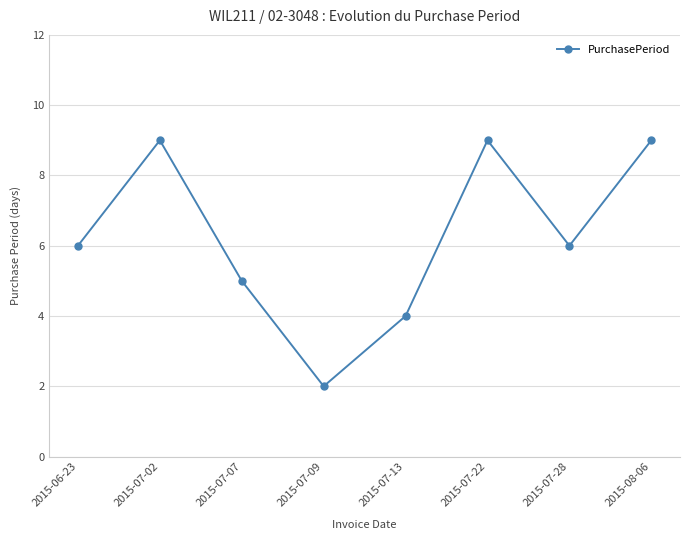

Read the value at 2015-08-06.

9